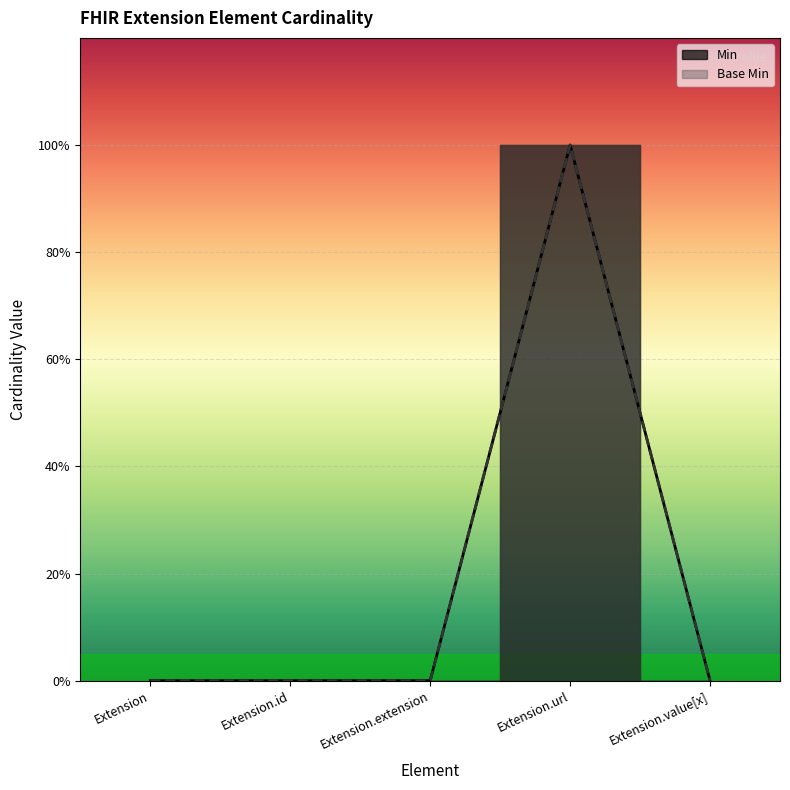

What is the label of the 1st point from the right?

Extension.value[x]